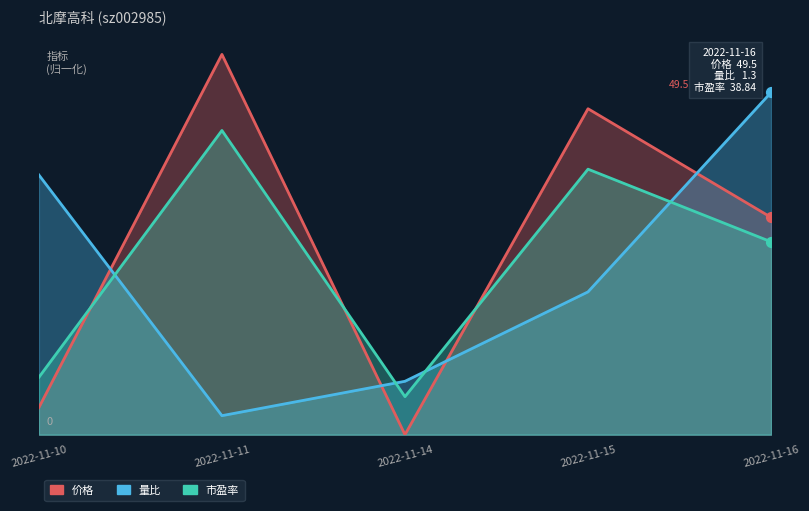

Which series has the largest total across all categories?

价格